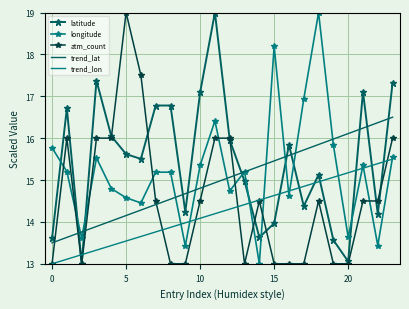

Rank the series by their average value, from lowest to highest.

trend_lon, atm_count, trend_lat, longitude, latitude